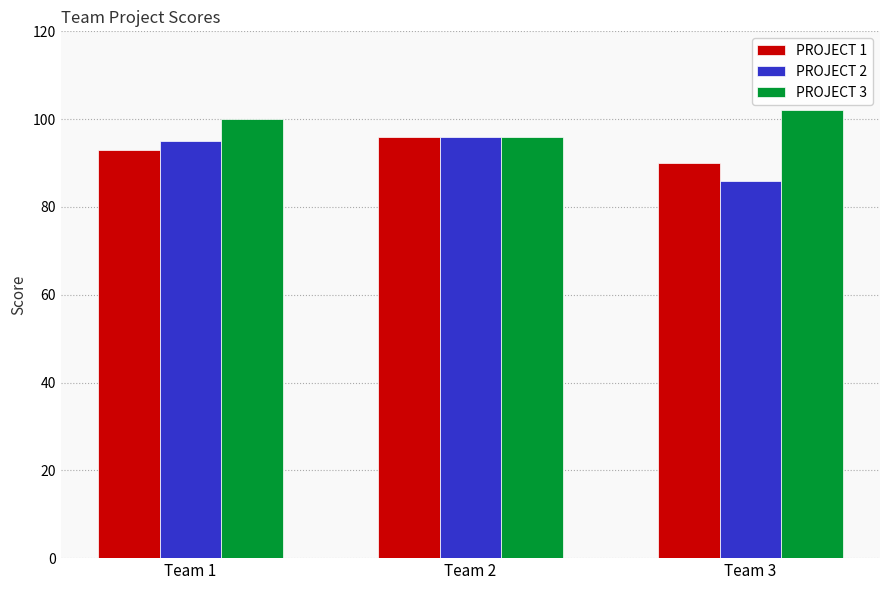

What is the sum of all PROJECT 1 values?

279